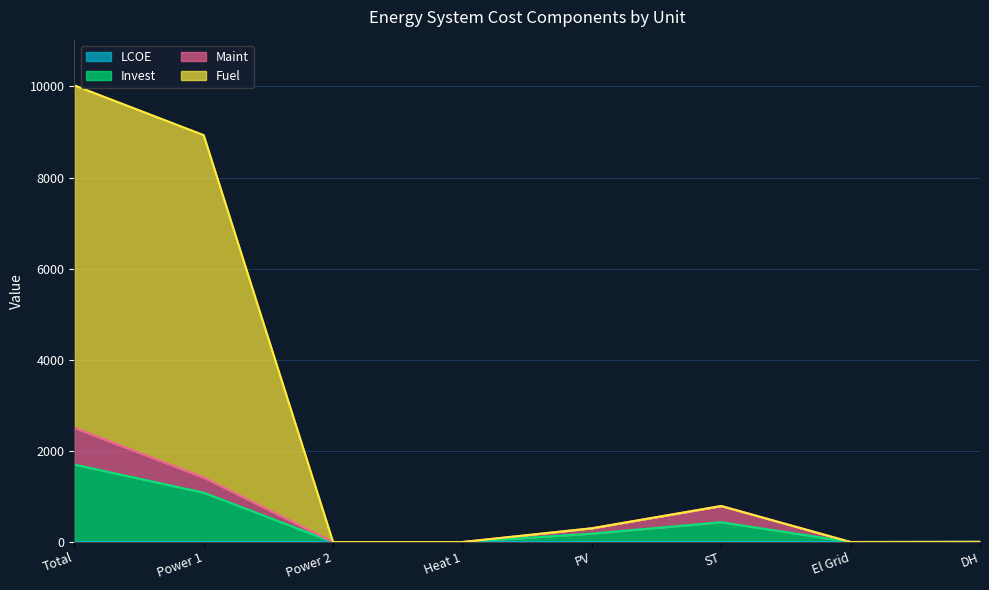

Where is Fuel nearest to the value 5012?

Power 1